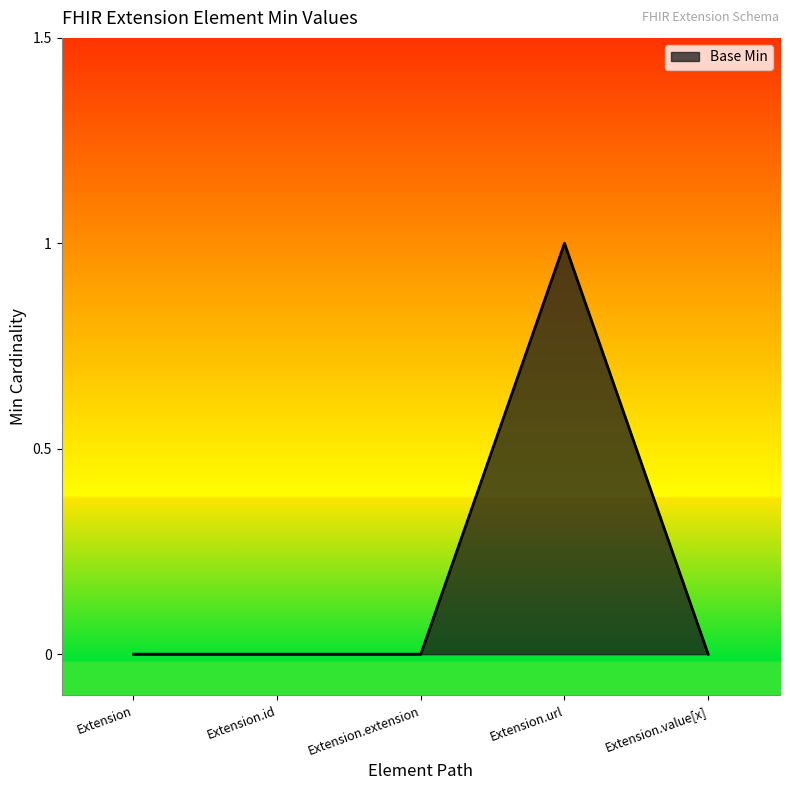

Does the chart have visible grid lines?

No